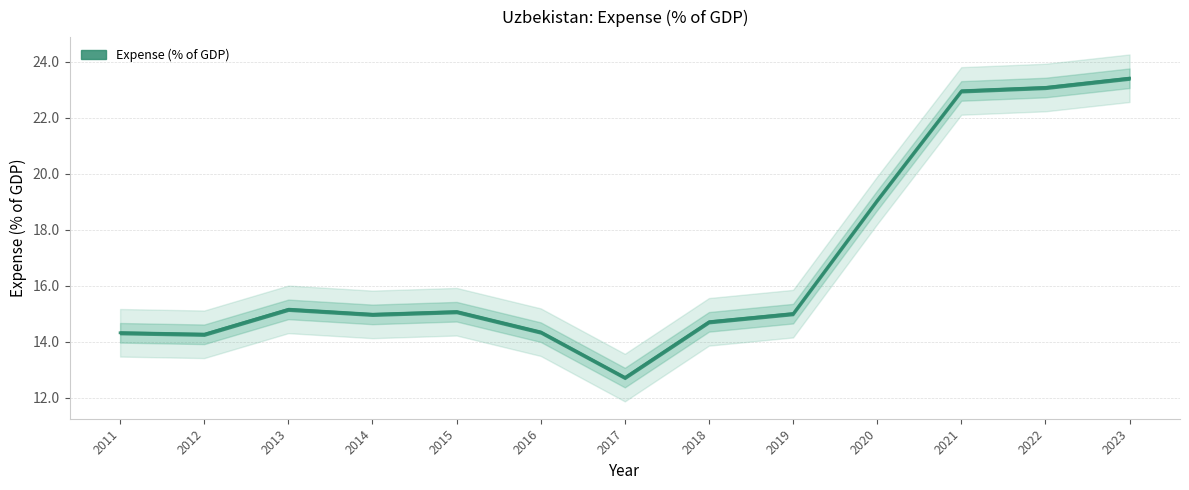

Rank the categories by value from lowest to highest.

2017, 2012, 2011, 2016, 2018, 2014, 2019, 2015, 2013, 2020, 2021, 2022, 2023